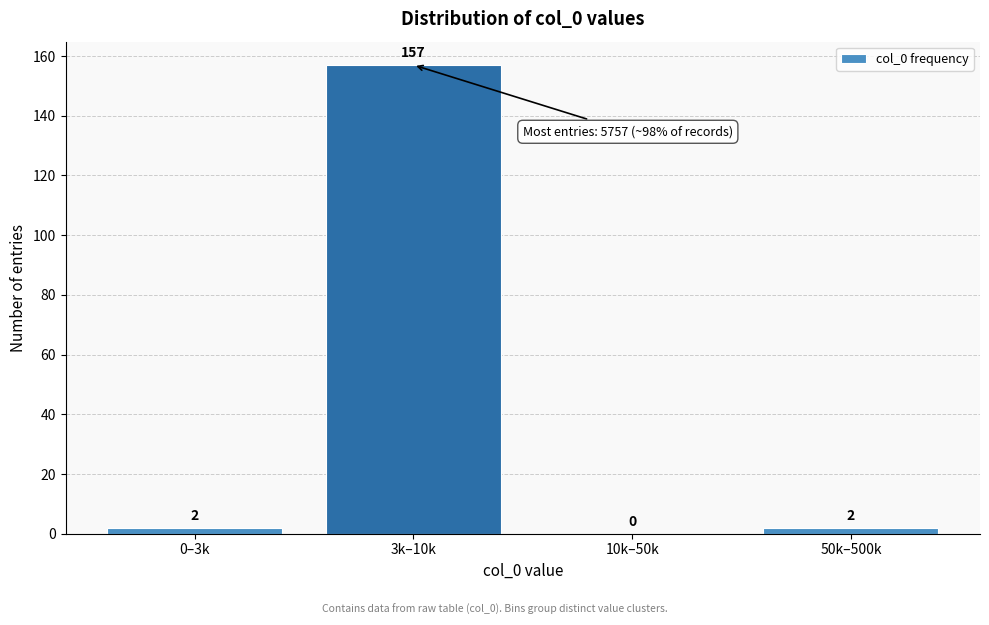

Reading left to right, extract all data points from this chart.

0–3k=2	3k–10k=157	10k–50k=0	50k–500k=2